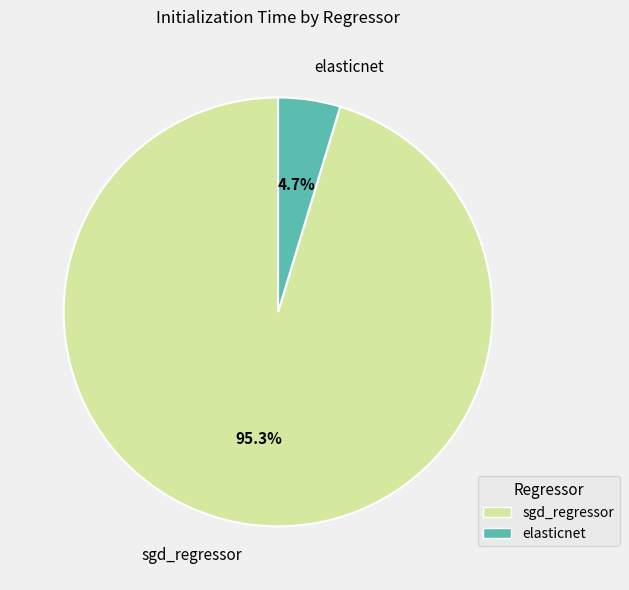

Count the number of slices in the pie.

2